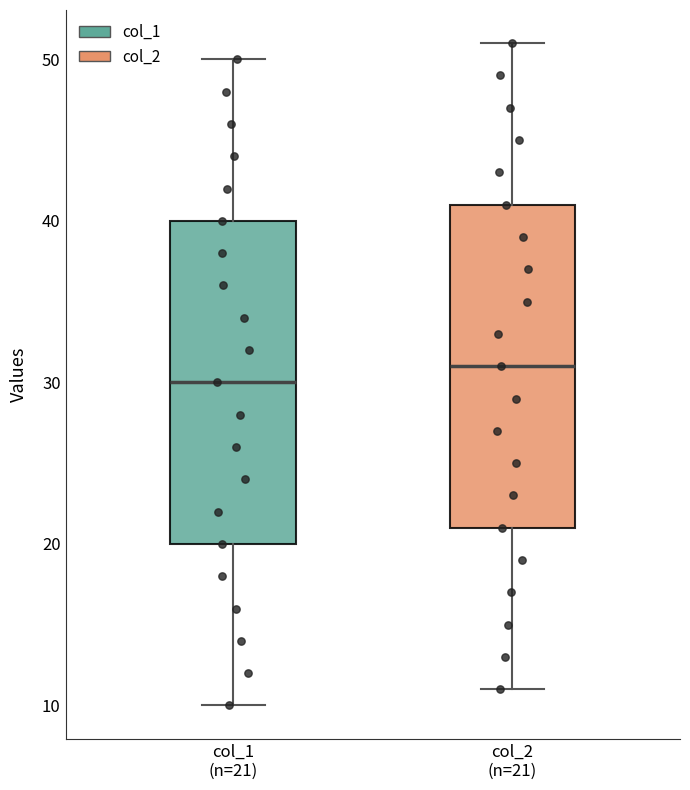

Reading left to right, read every box against the y-axis: the position of its median line, the range the box covers, and the ends of its whiskers. The values are not printed on the chart, so give them approximately, as read against the axis.

col_1 (n=21): median 30, box 20 to 40, whiskers 10 to 50
col_2 (n=21): median 31, box 21 to 41, whiskers 11 to 51